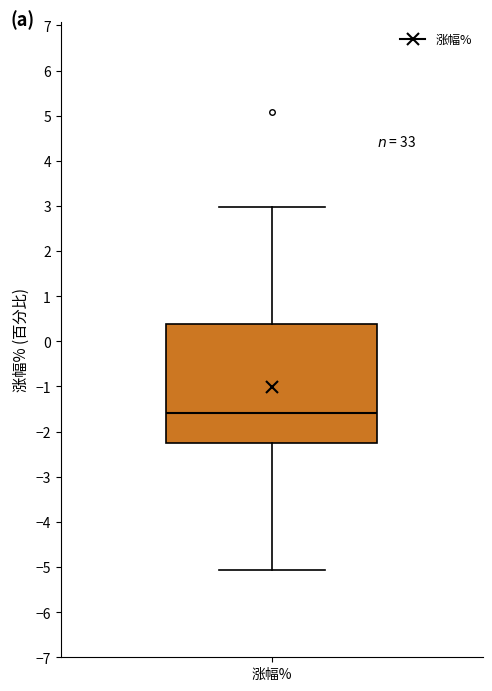

Transcribe this box plot: give where the median line is, the range the box spans, and where the two whiskers end, as read against the y-axis. The values are not printed on the chart, so give them approximately, as read against the axis.

median -1.6, box -2.3 to 0.4, whiskers -5.1 to 3.0